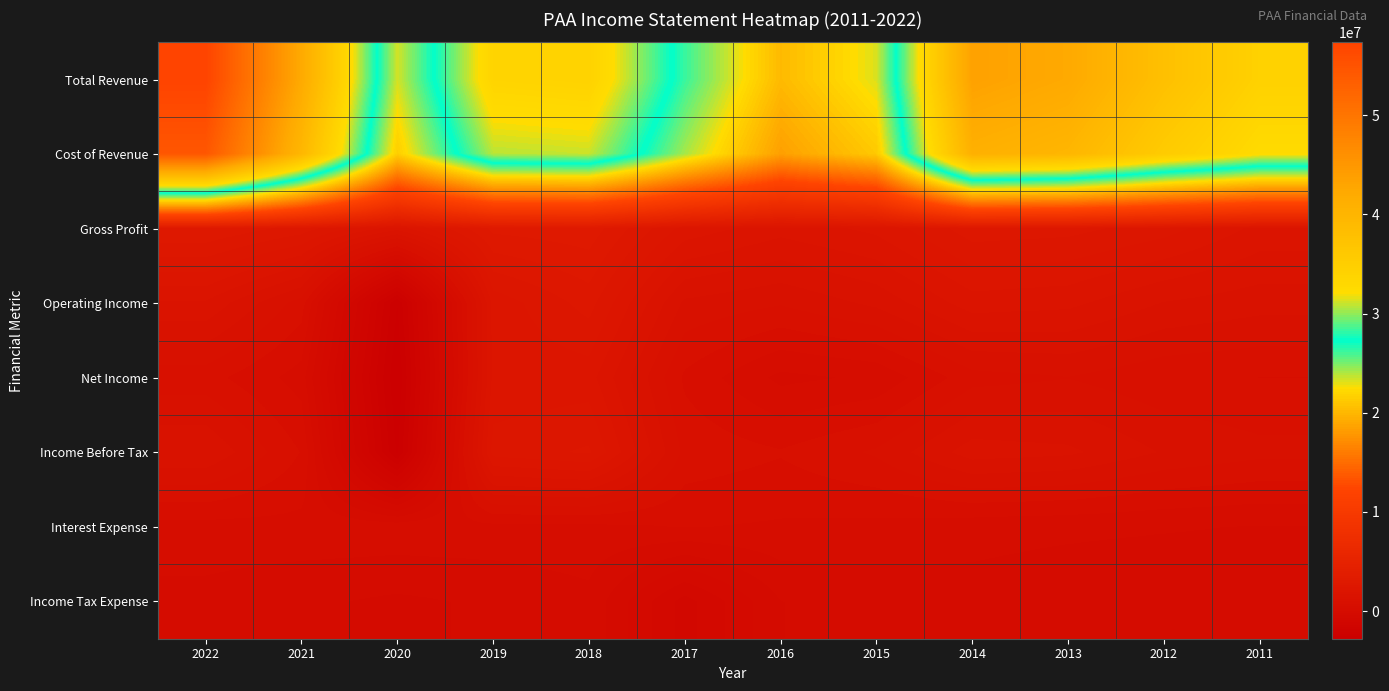

List the series in order of their peak value, highest first.

Total Revenue, Cost of Revenue, Gross Profit, Operating Income, Income Before Tax, Net Income, Interest Expense, Income Tax Expense